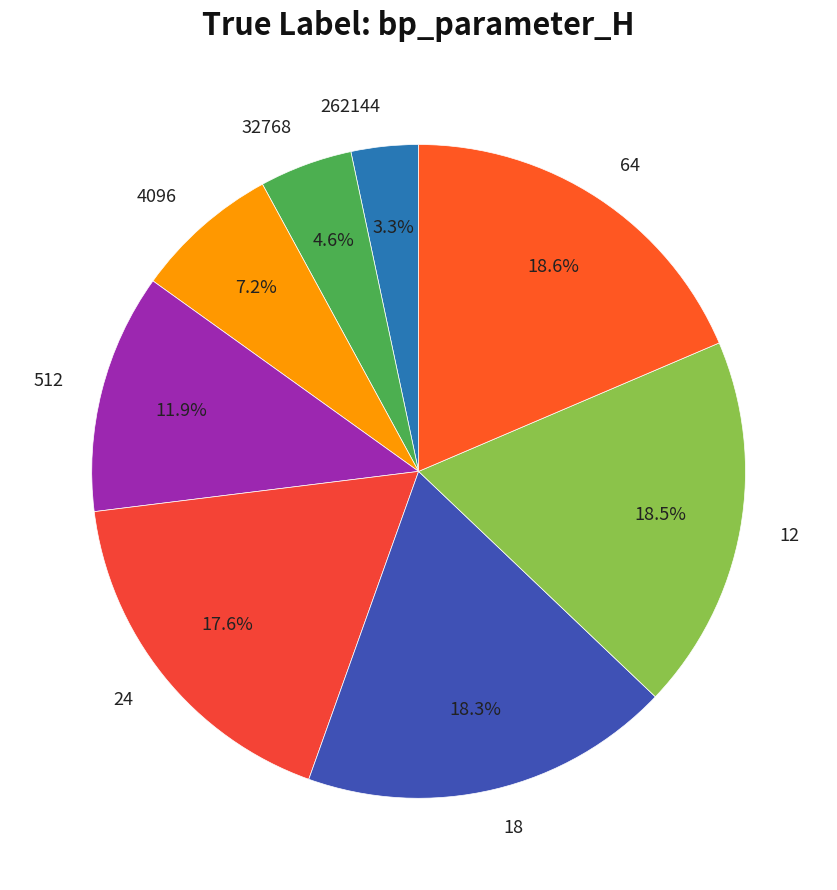

How many slices are in this pie chart?

8